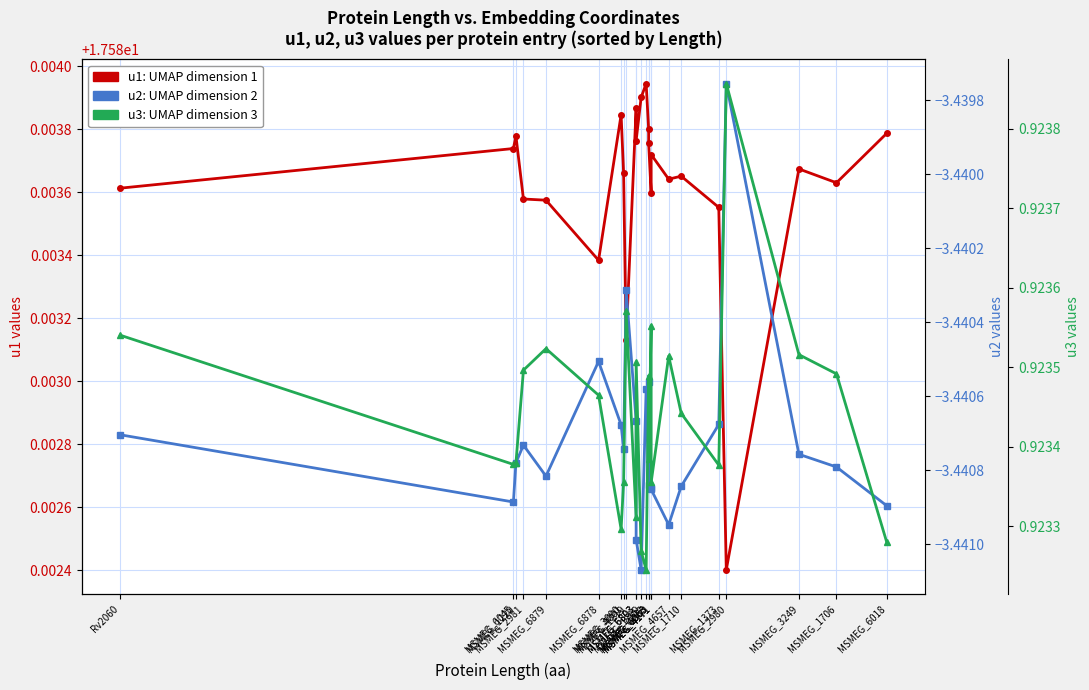

In u1, how many points are higher than both neighbors (excluding endpoints)?

7